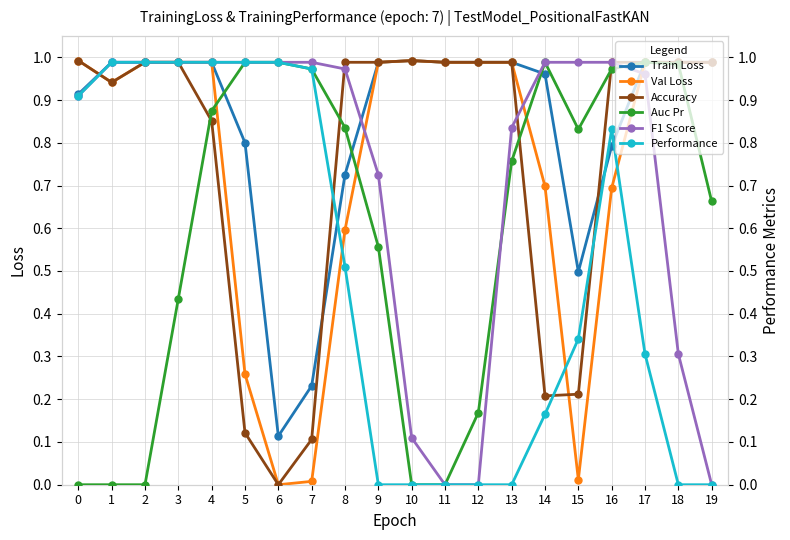

What is the difference between the maximum and second lowest values in the Train Loss series?

0.8